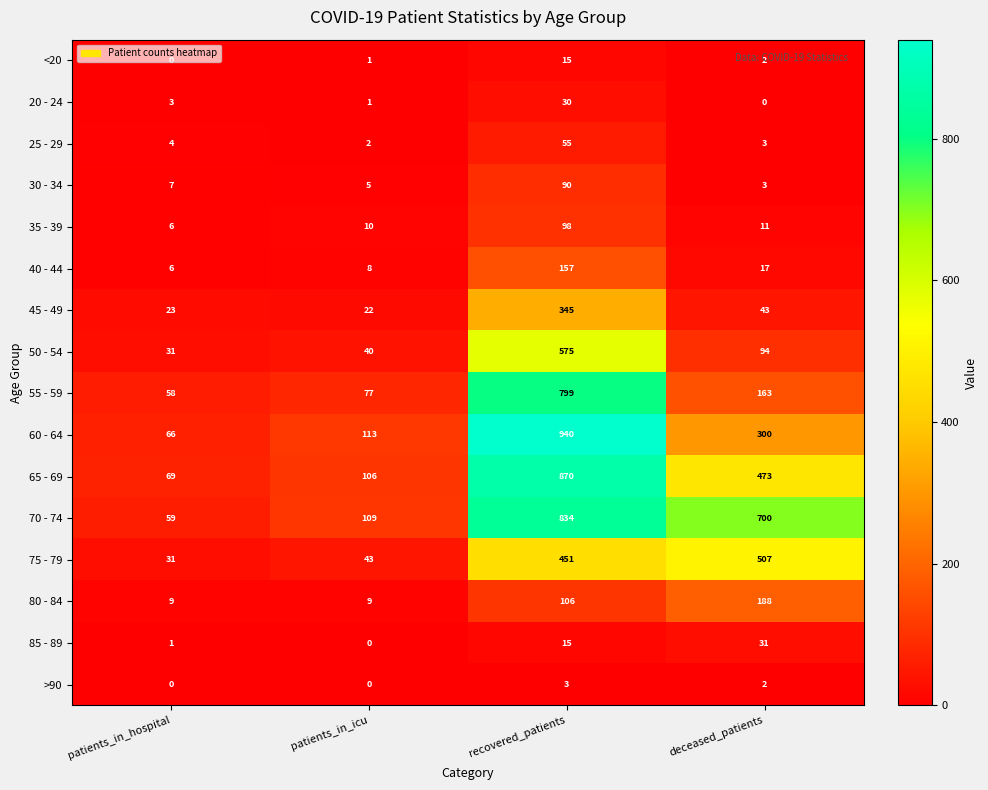

What is the sum of the 40 - 44 values at deceased_patients and patients_in_icu?

25